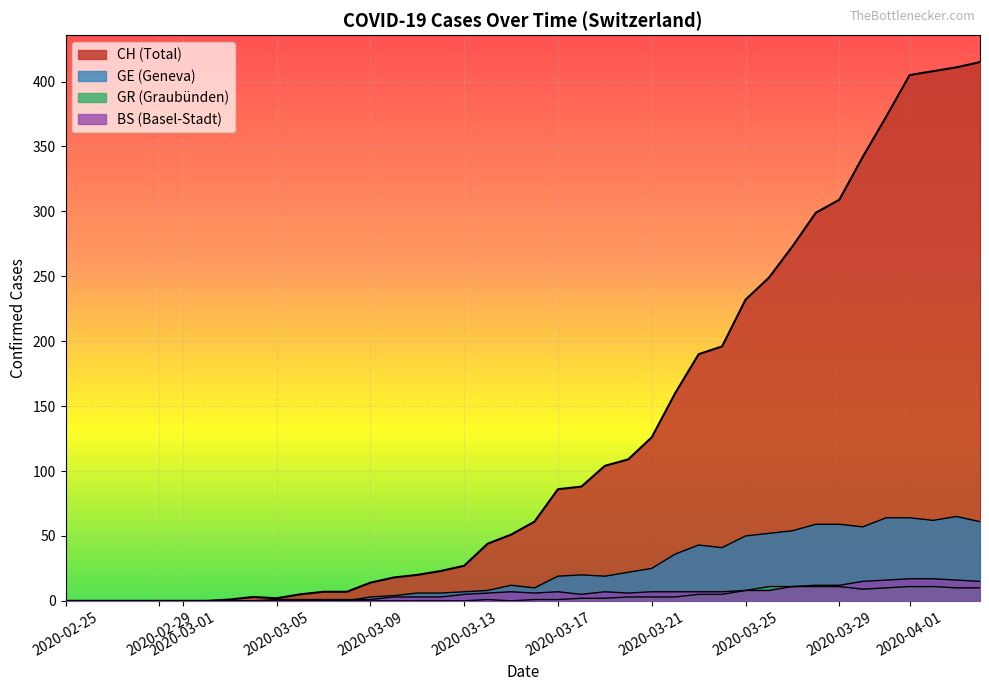

True or false: CH and GE cross at least once.

False